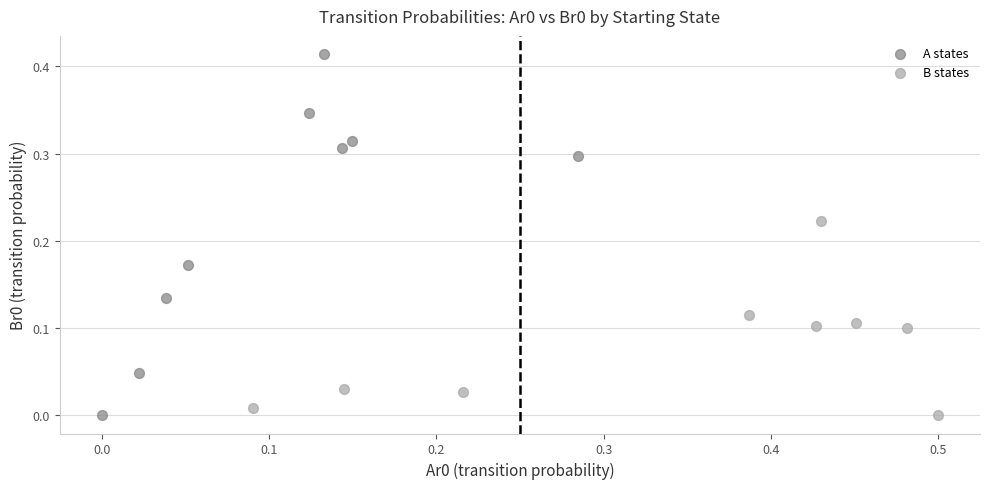

Which series has the largest Y range (max minus min)?

A states